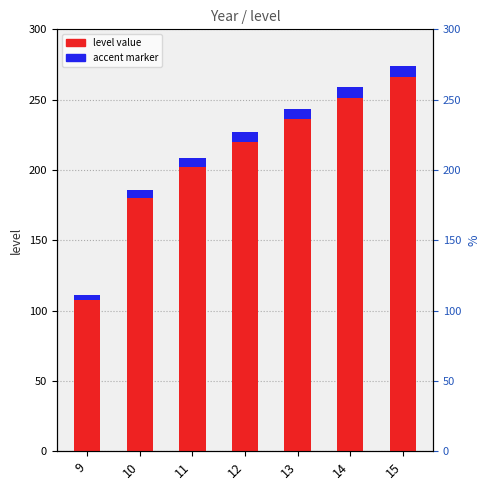

Which series has the largest total across all categories?

level